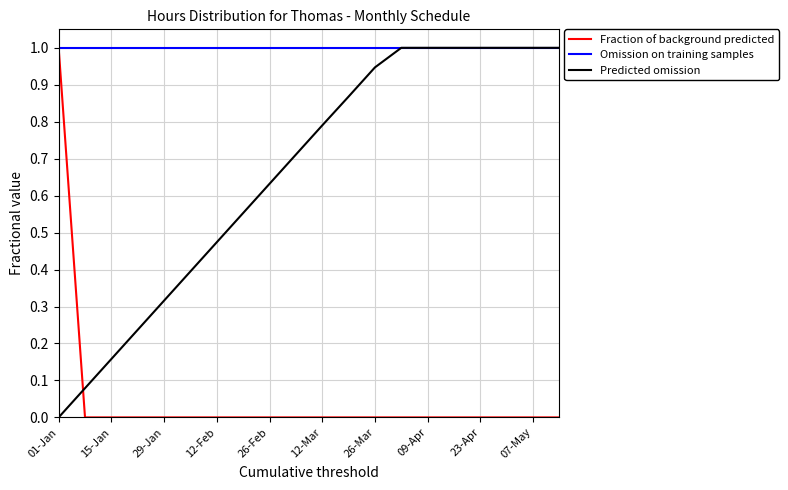

Which series has the largest total across all categories?

Omission on training samples